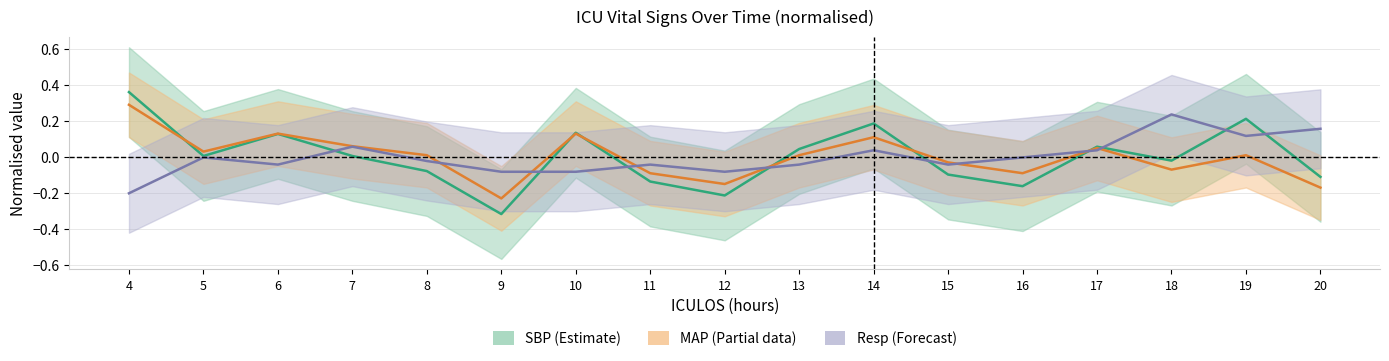

True or false: SBP (norm) and Resp (norm) cross at least once.

True